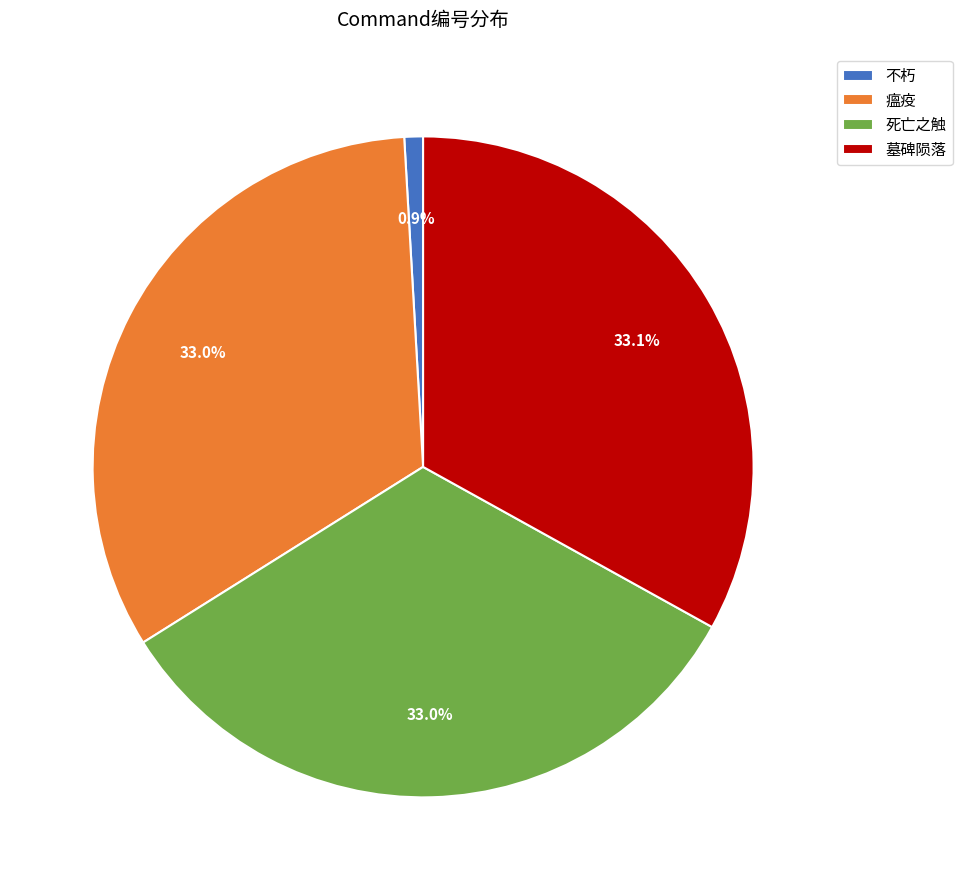

Does 墓碑陨落 represent more than half of the total?

No